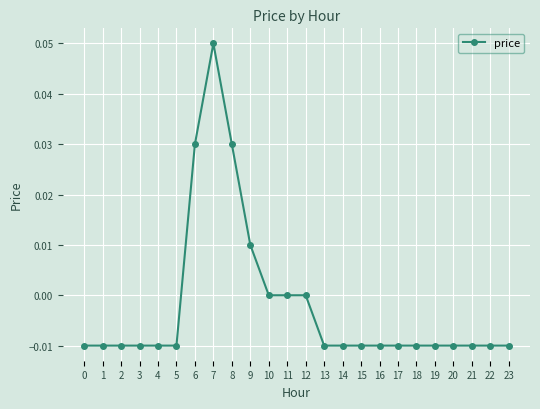

How many series are shown in this chart?

1